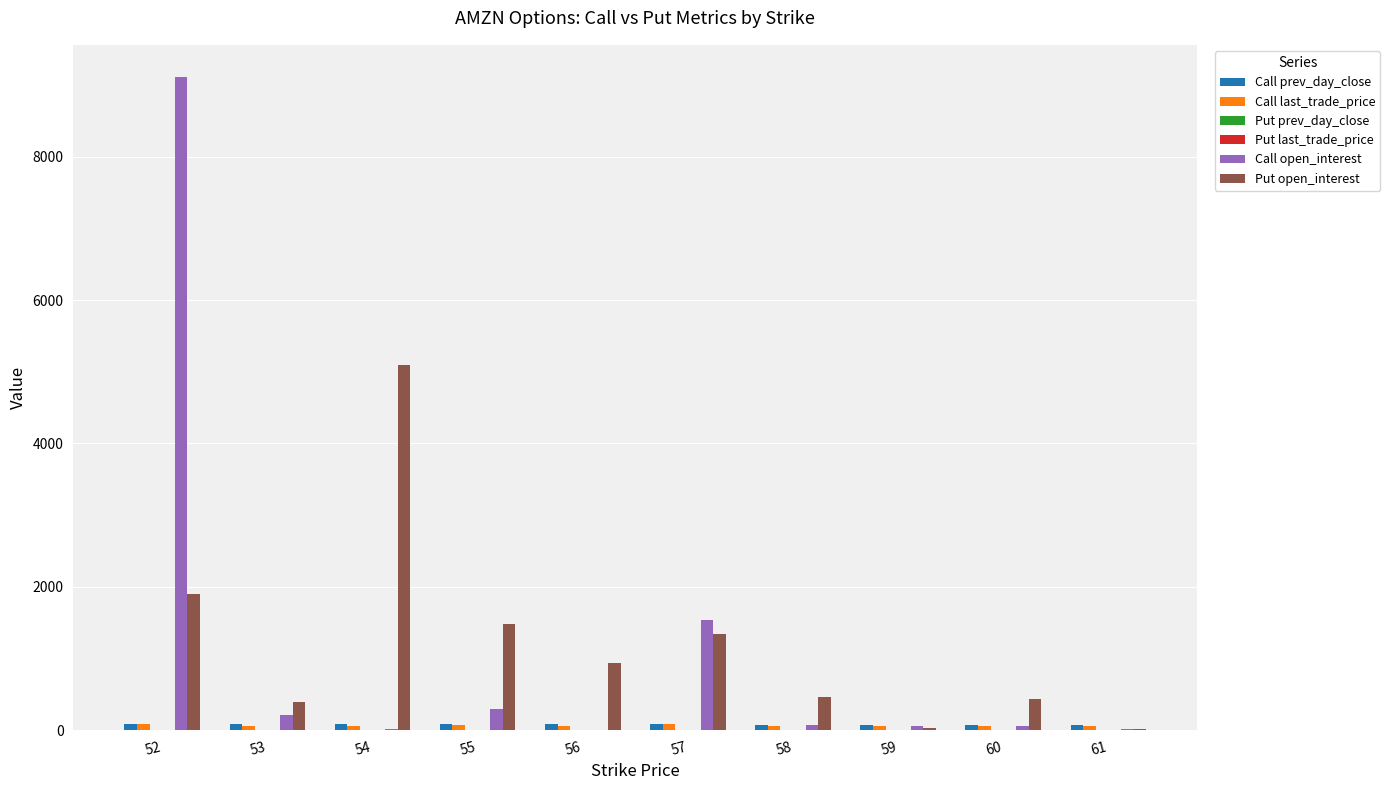

How many distinct data groups are displayed?

6